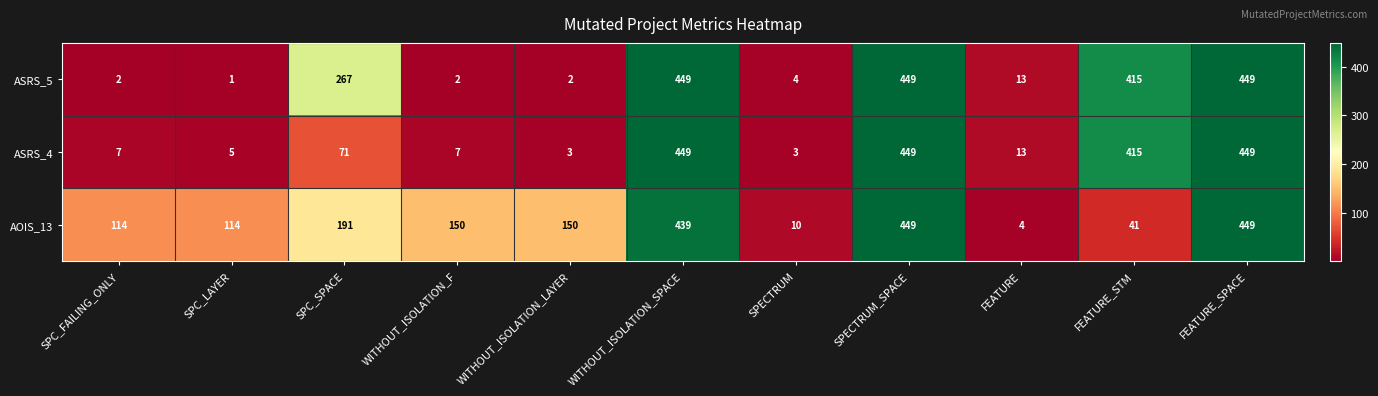

List the series in order of their overall mean, lowest first.

ASRS_4, ASRS_5, AOIS_13